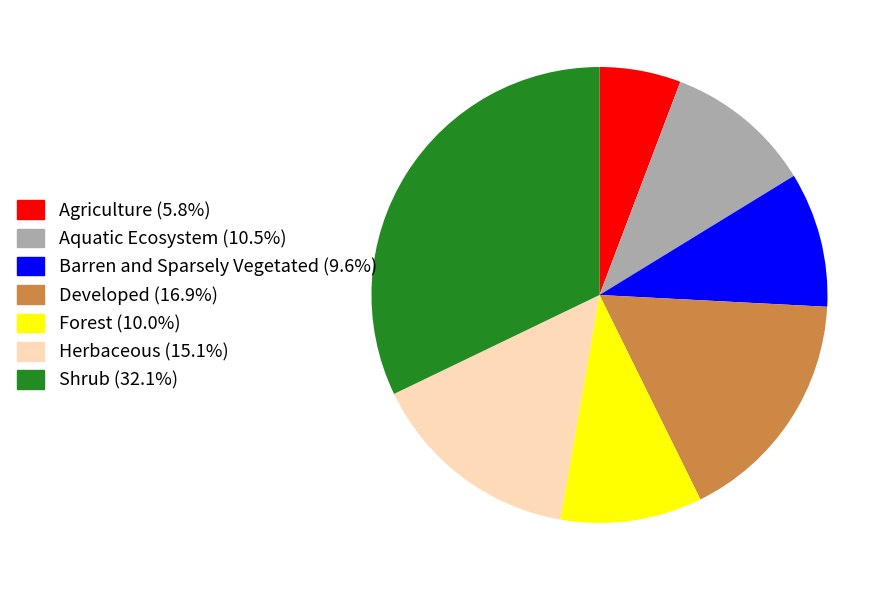

Does any single category account for the majority?

No